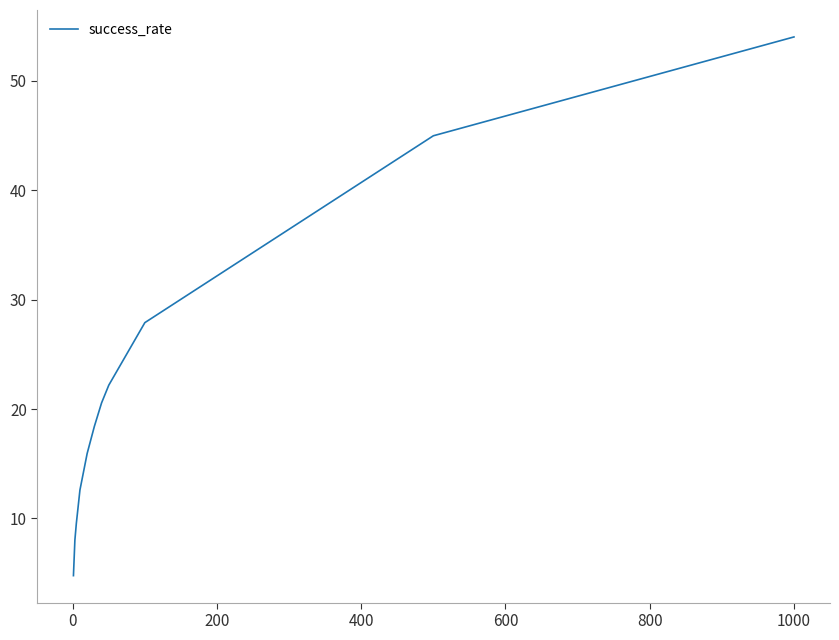

What is the difference between the maximum and minimum values?

49.3